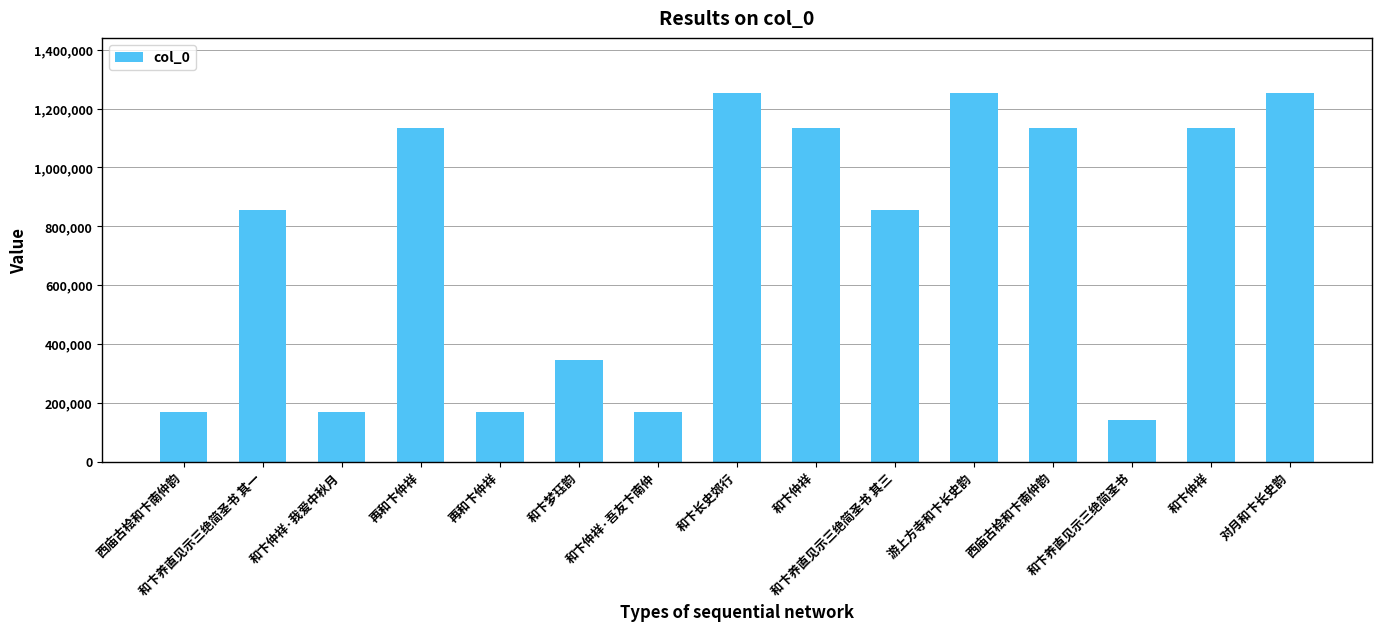

What is the value of the 1st bar from the left?

167022